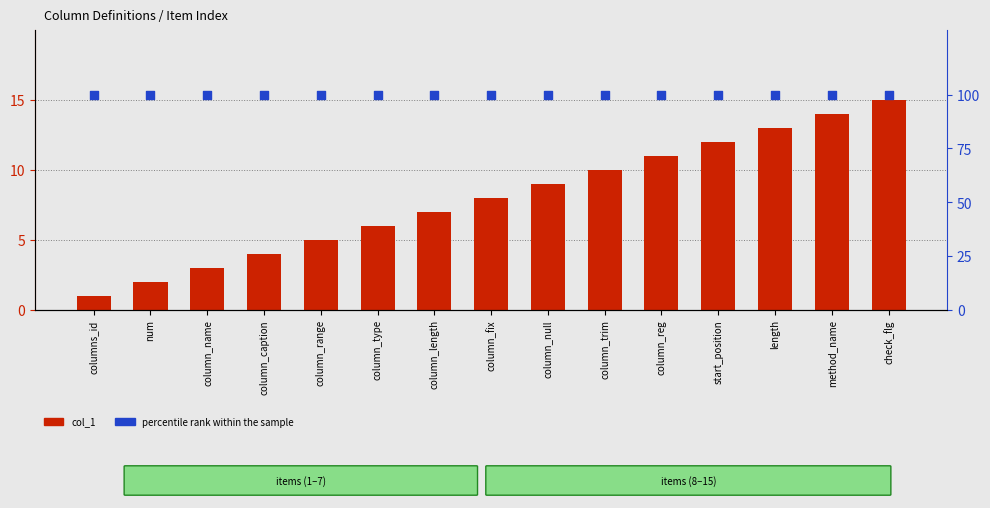

Is the value of percentile rank within the sample at column_trim greater than the value of col_1 at columns_id?

Yes